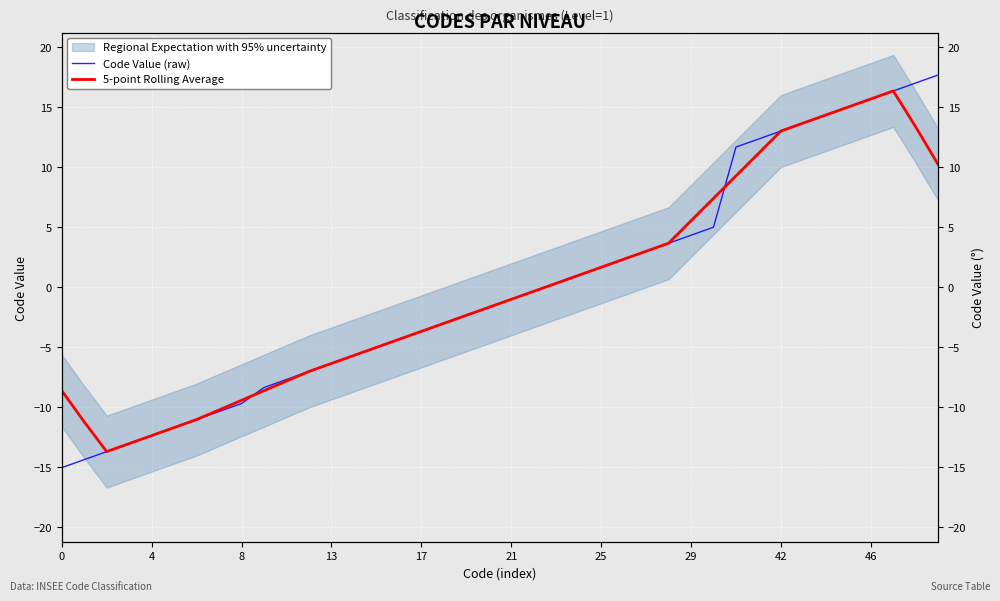

What is the label of the 32nd point from the left?

31